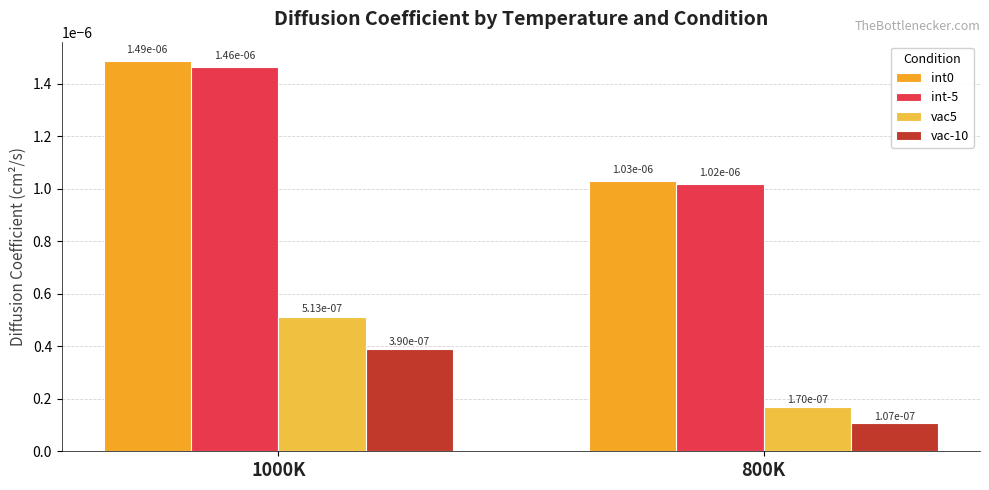

True or false: vac5 has a value of 0.0 at 1000K.

False